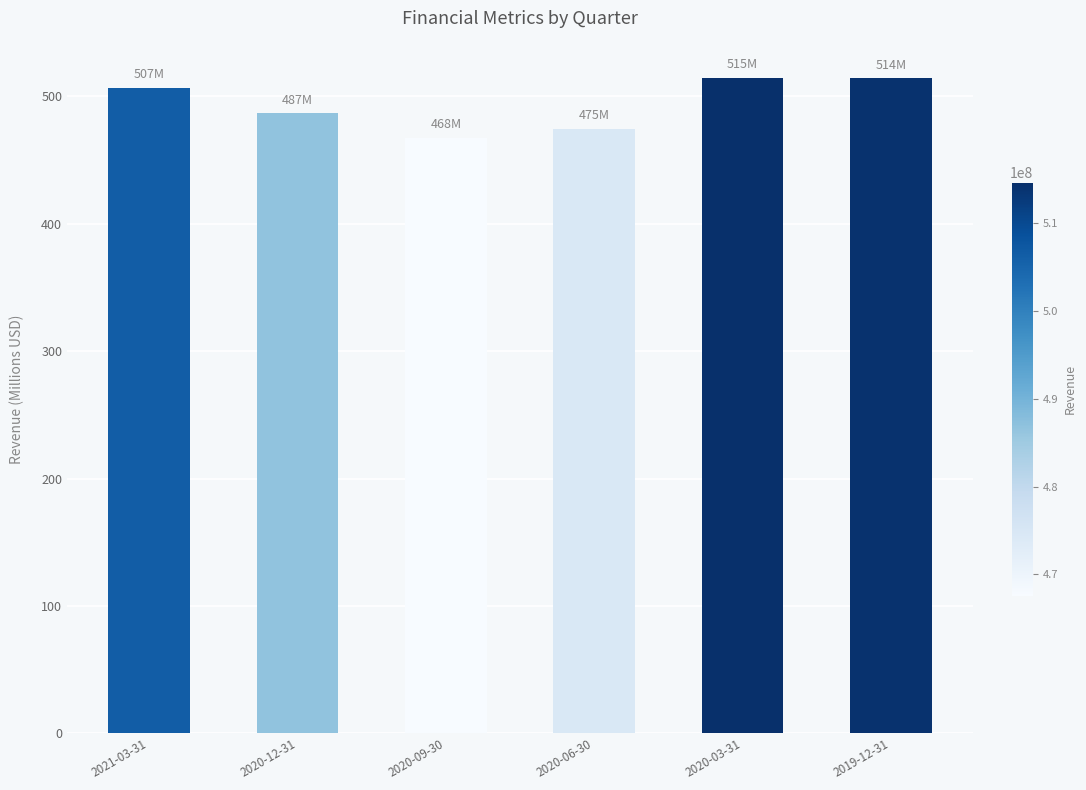

What is the label of the 2nd bar from the left?

2020-12-31